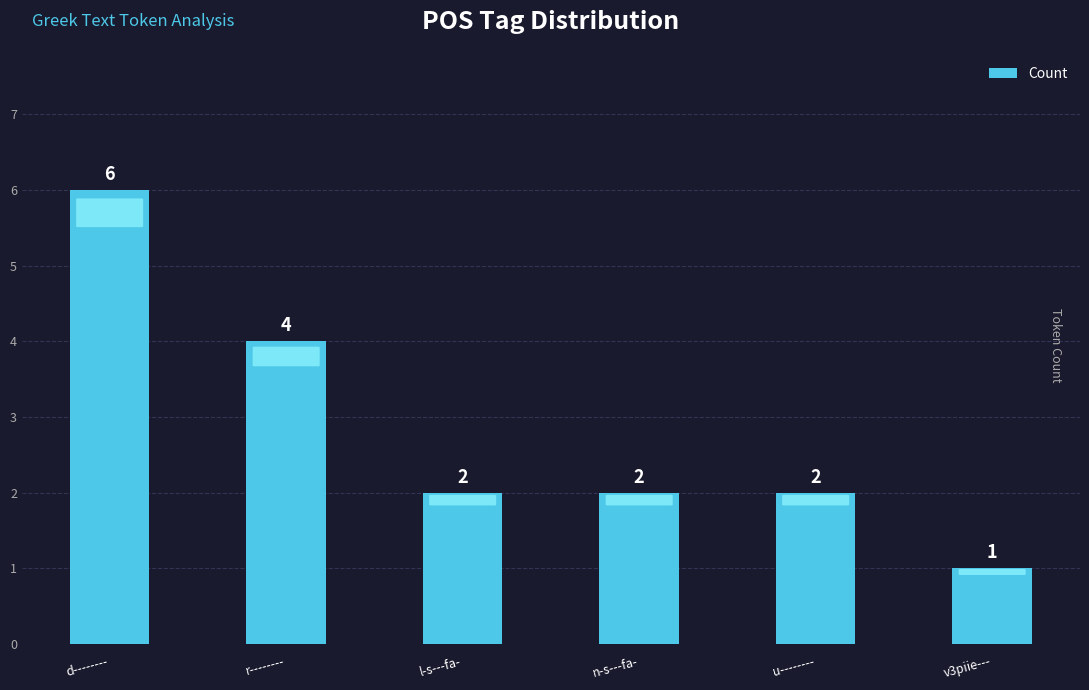

Does the chart contain any negative values?

No